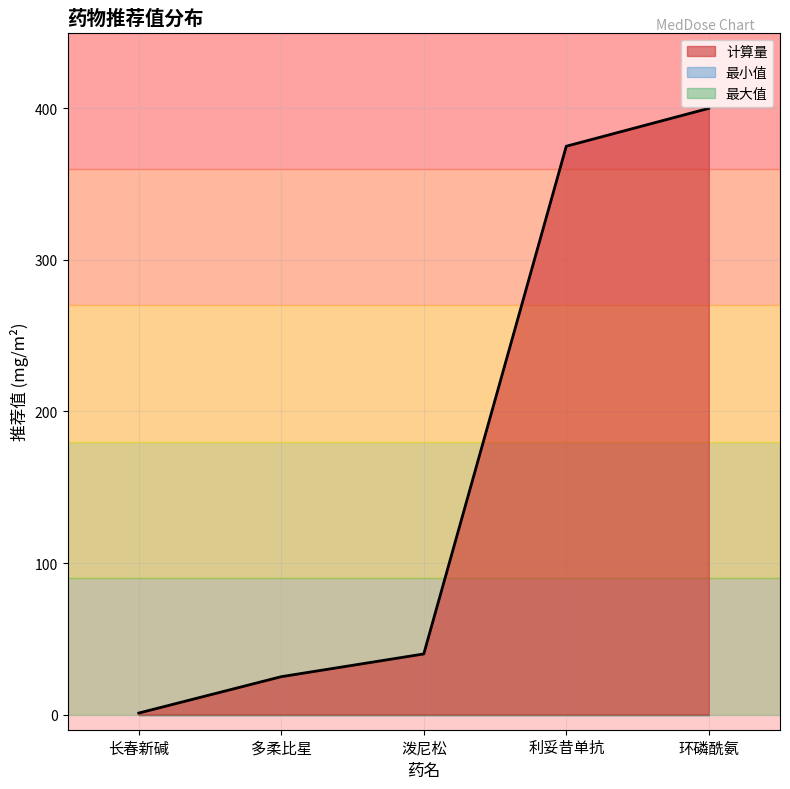

The 计算量 series shows 42 at 多柔比星. True or false?

False